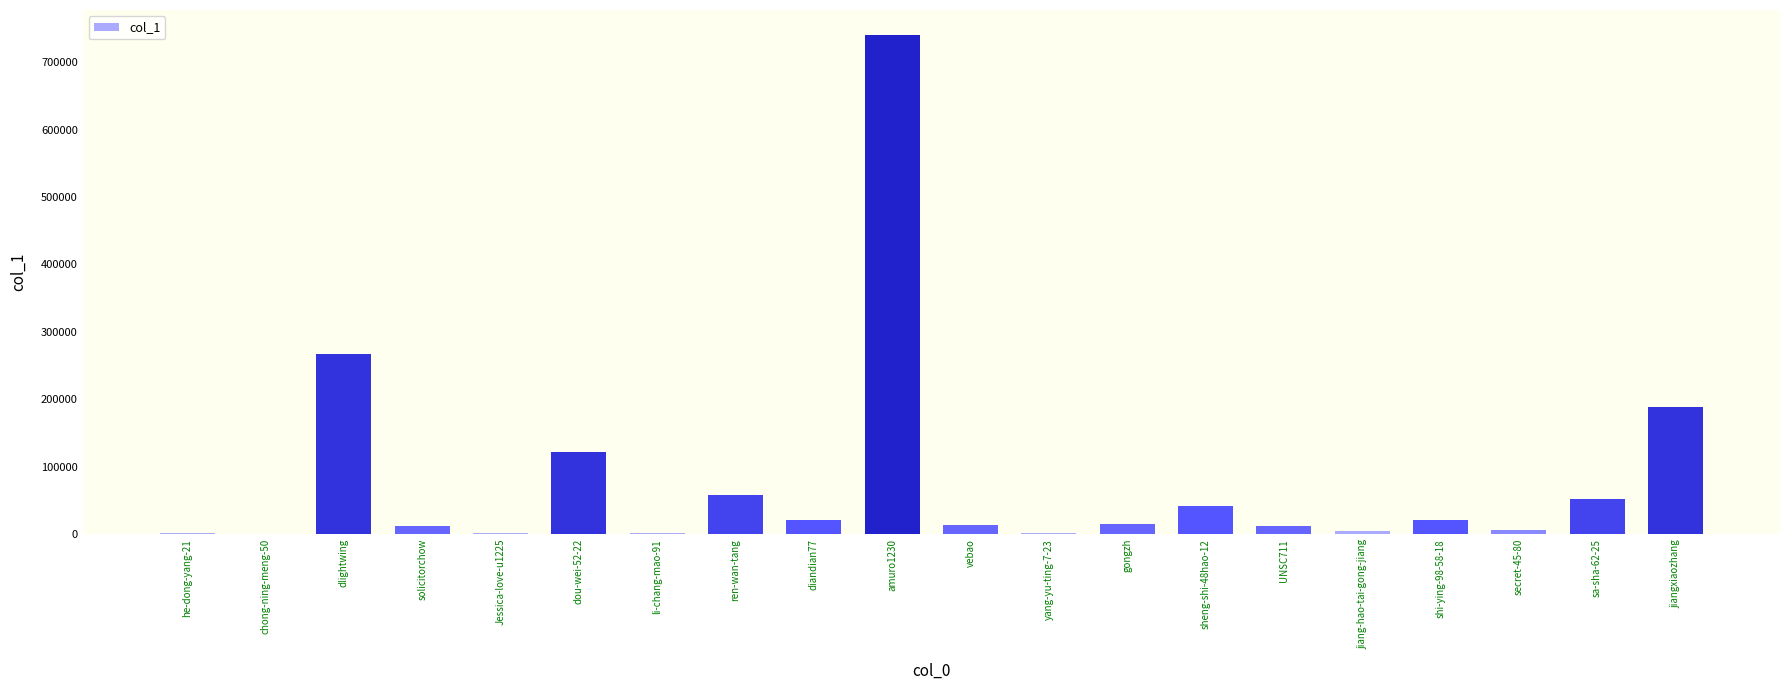

At which category does the chart reach its peak across all series?

amuro1230